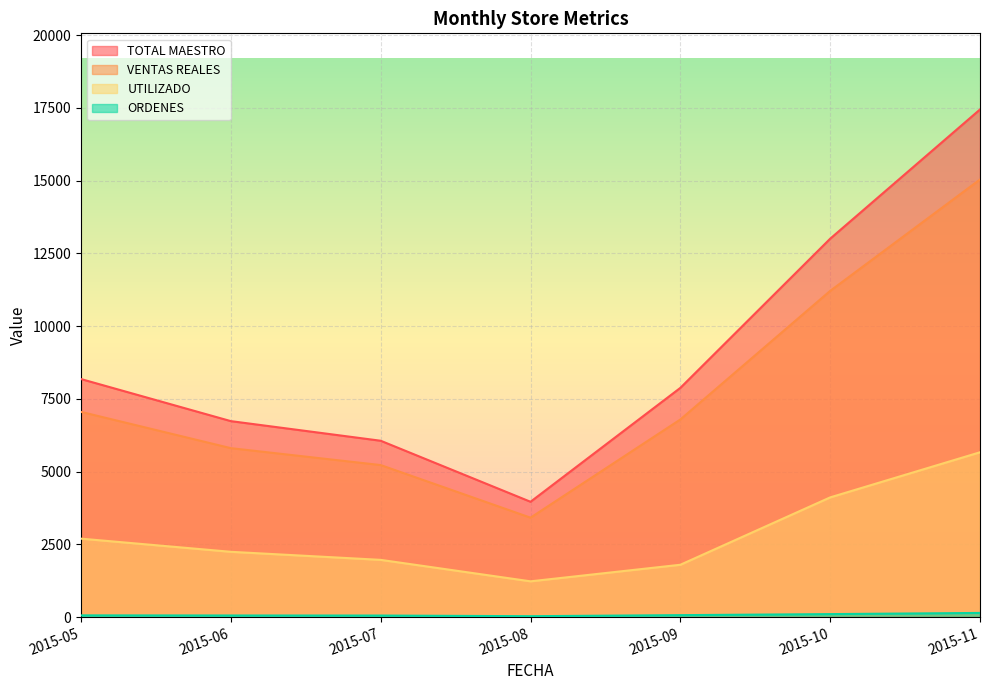

Which series has the largest total across all categories?

TOTAL MAESTRO